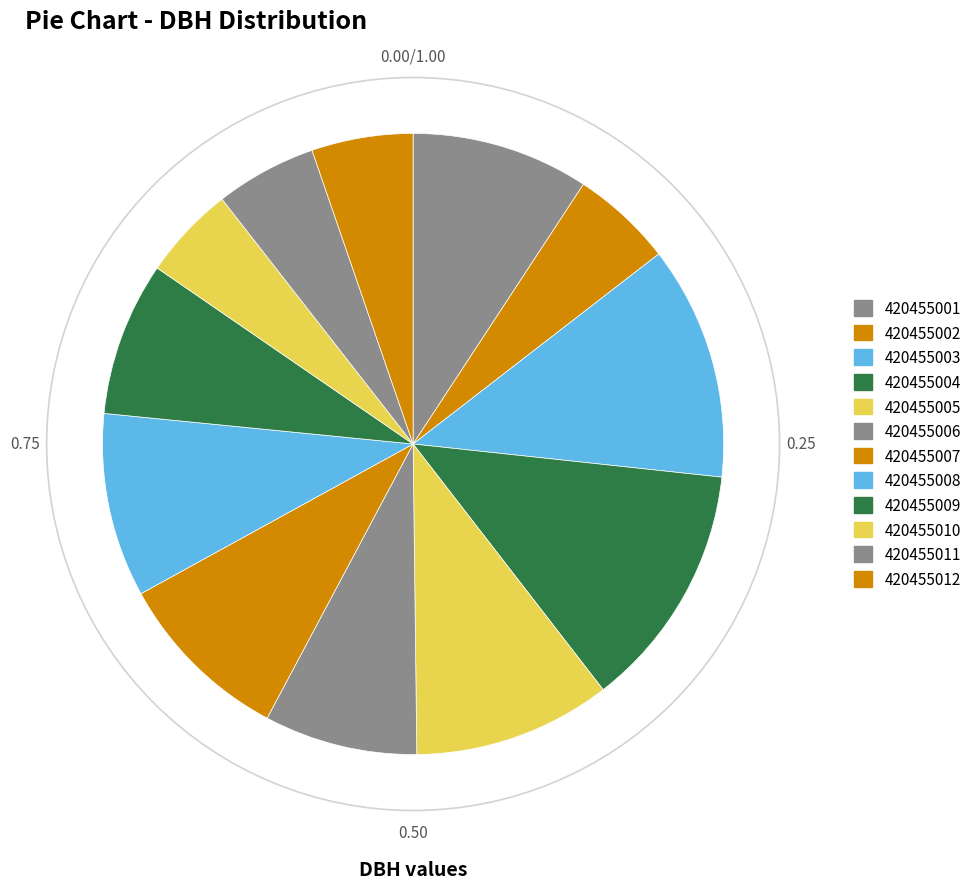

How many slices are in this pie chart?

12